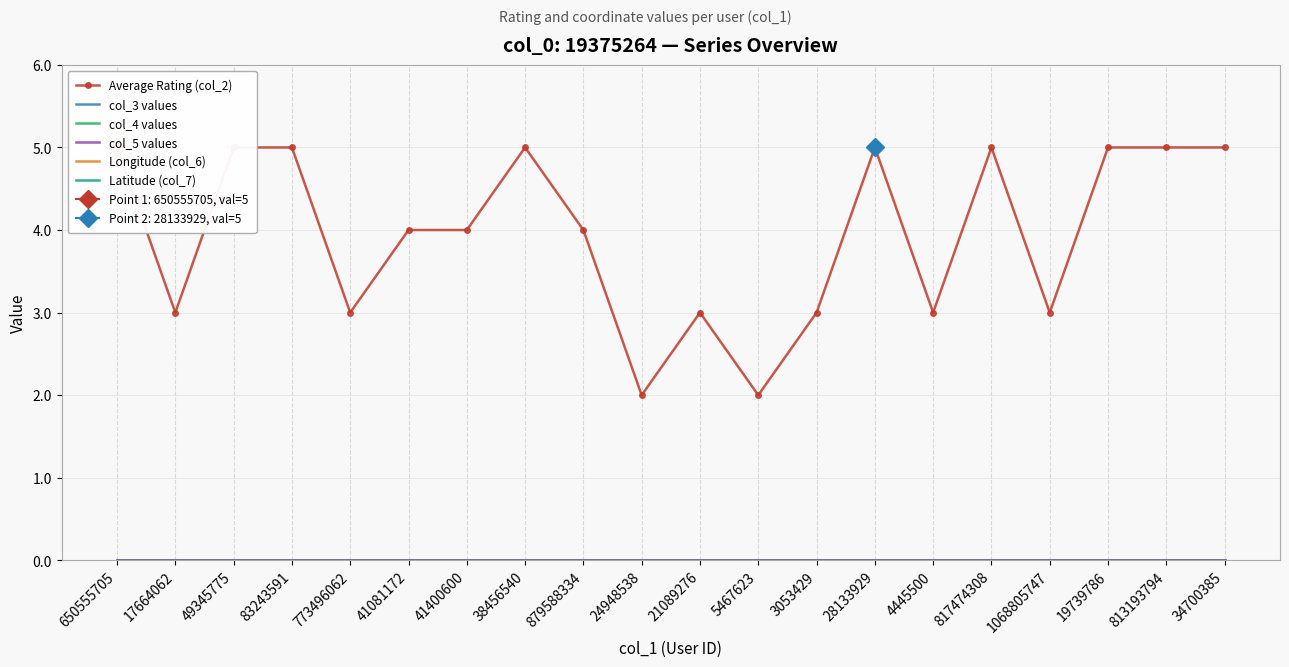

What is the label of the 1st point from the right?

34700385